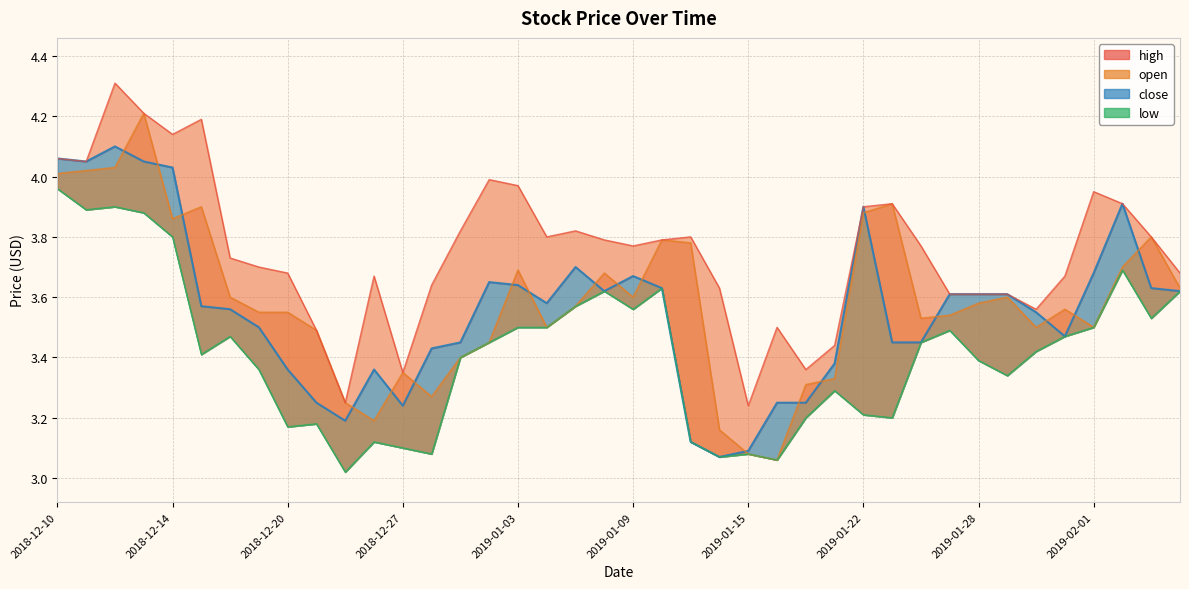

What is the sum of the close values at 2019-02-06 and 2019-01-30?

7.2